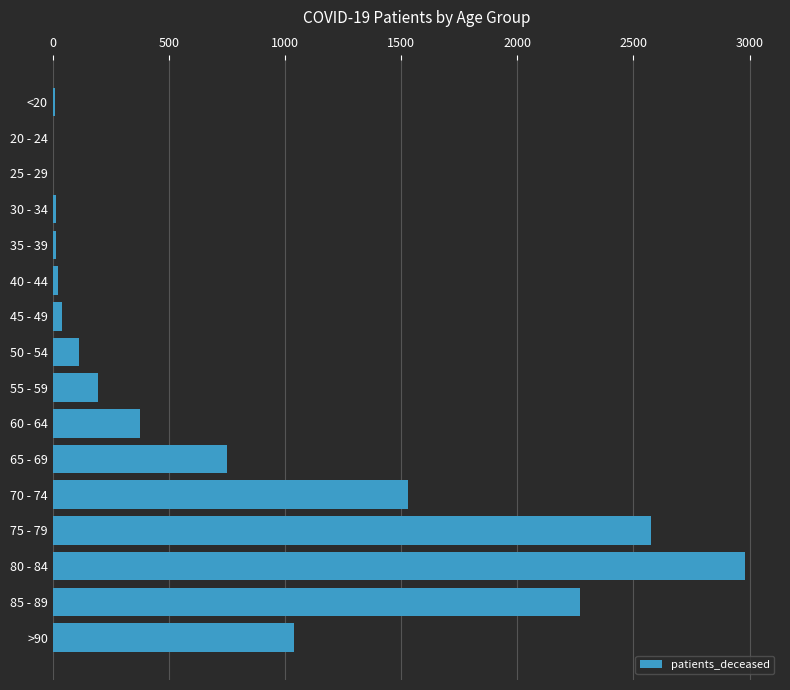

The chart shows a value of 2982 at 80 - 84. True or false?

True